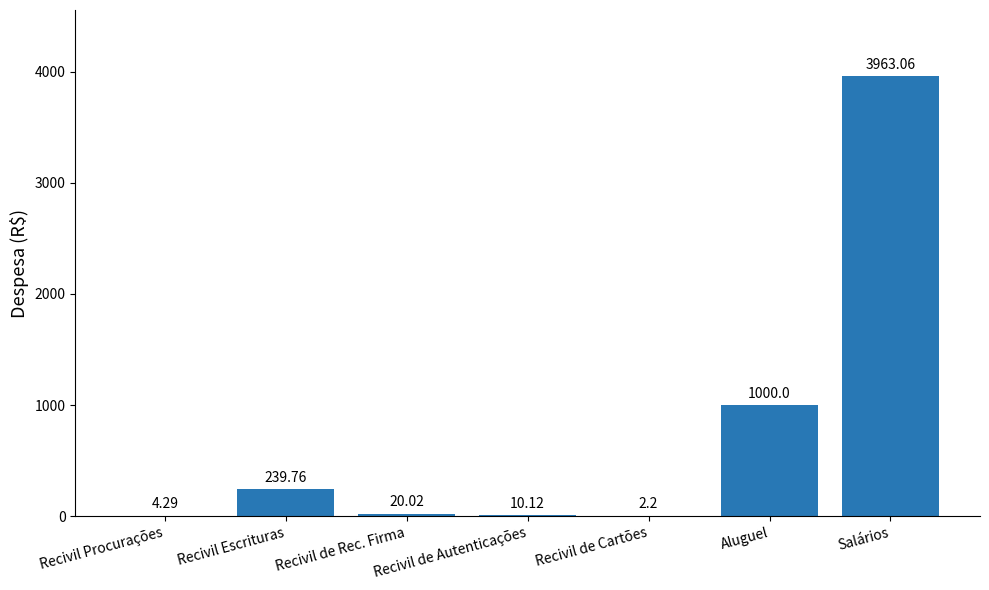

Count the number of values greater than 20.

4